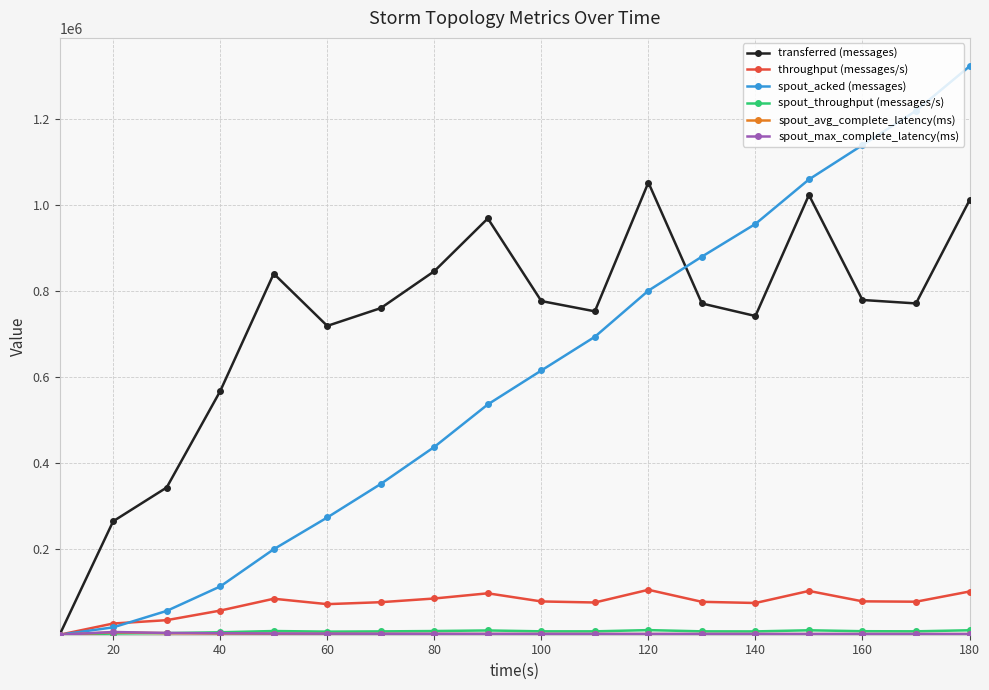

Which series has the largest range (max minus min)?

spout_acked (messages)